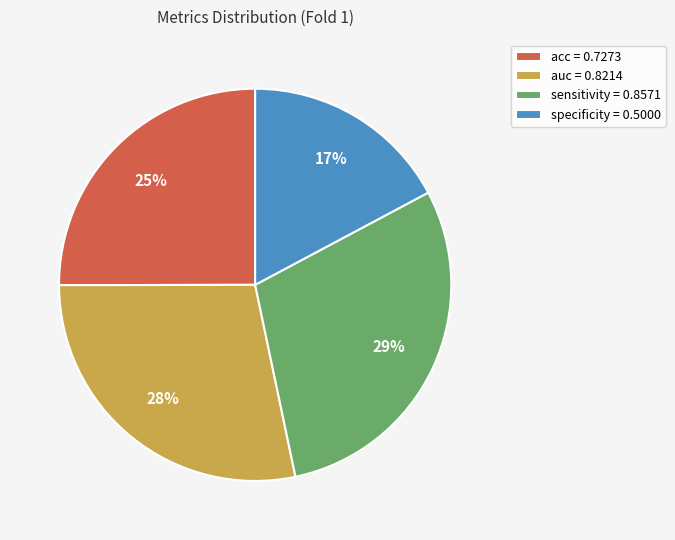

Is there any slice that represents more than half of the pie?

No